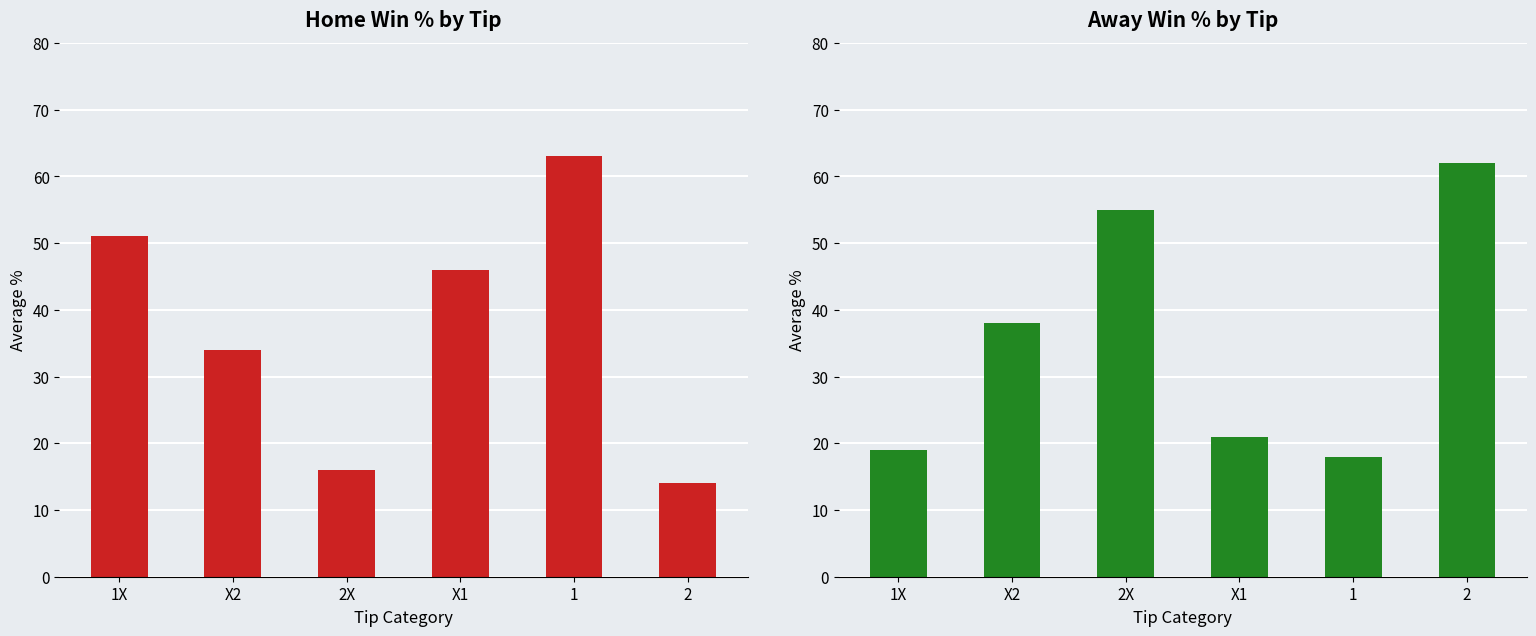

What is the approximate value of Away Win % at 2X, to the nearest 5?

55